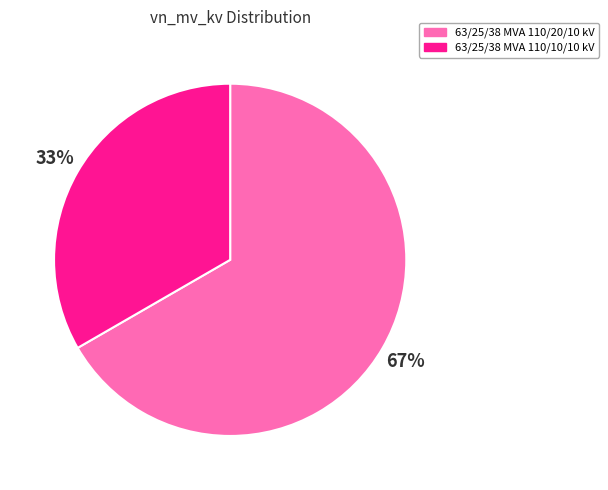

What is the largest slice in the pie chart?

63/25/38 MVA 110/20/10 kV